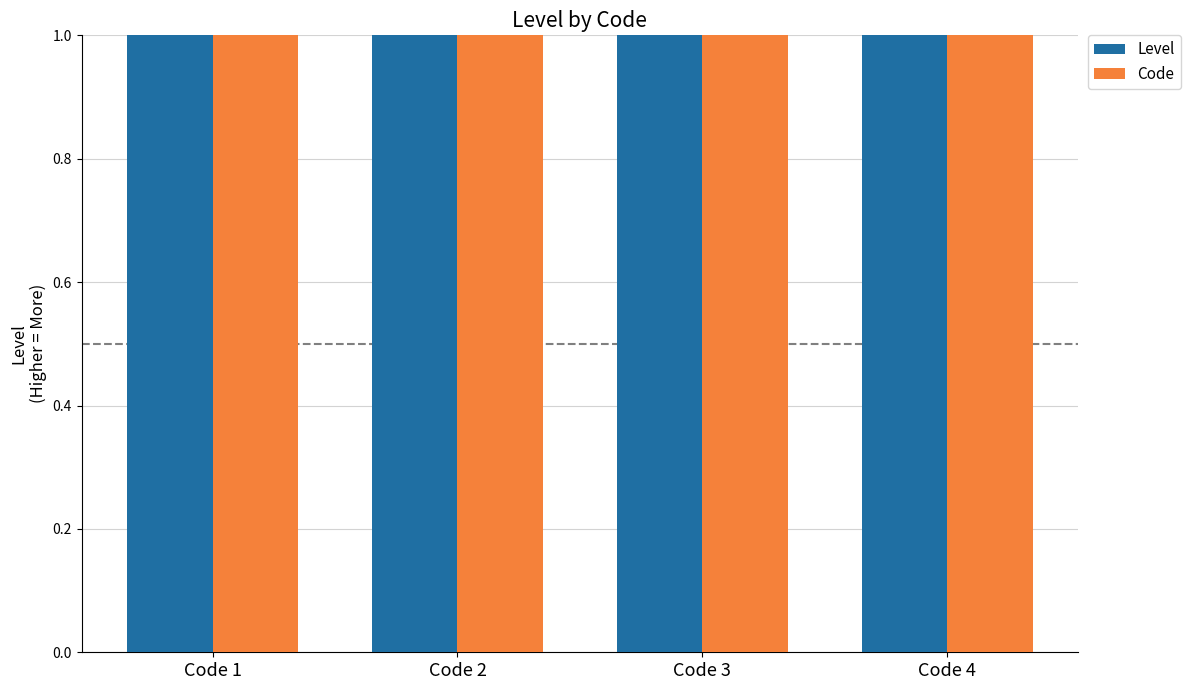

The value of Code at Code 4 is 4. True or false?

True